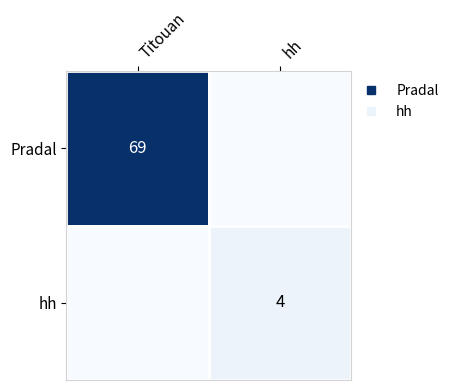

What is the difference between the maximum and minimum values in the hh series?

4